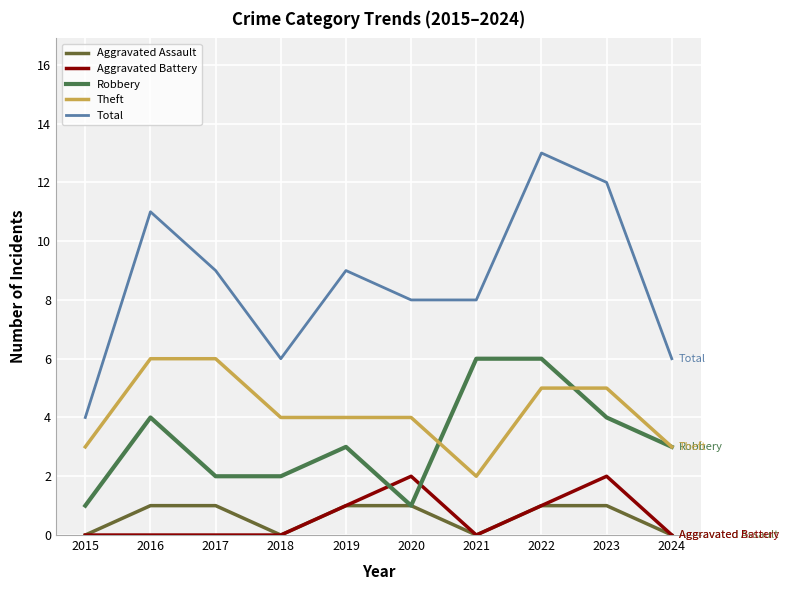

At which category is the sum across all series the highest?

2022